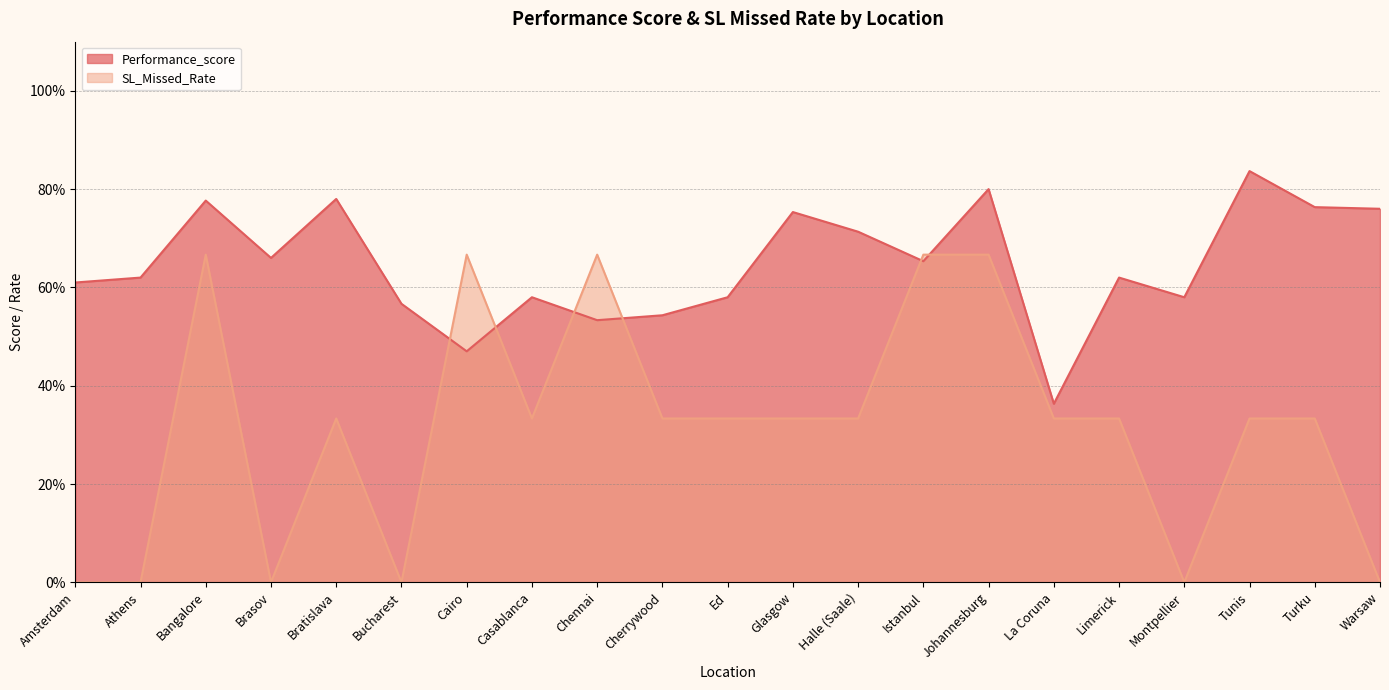

How many interior local valleys does the SL_Missed_Rate series have?

4